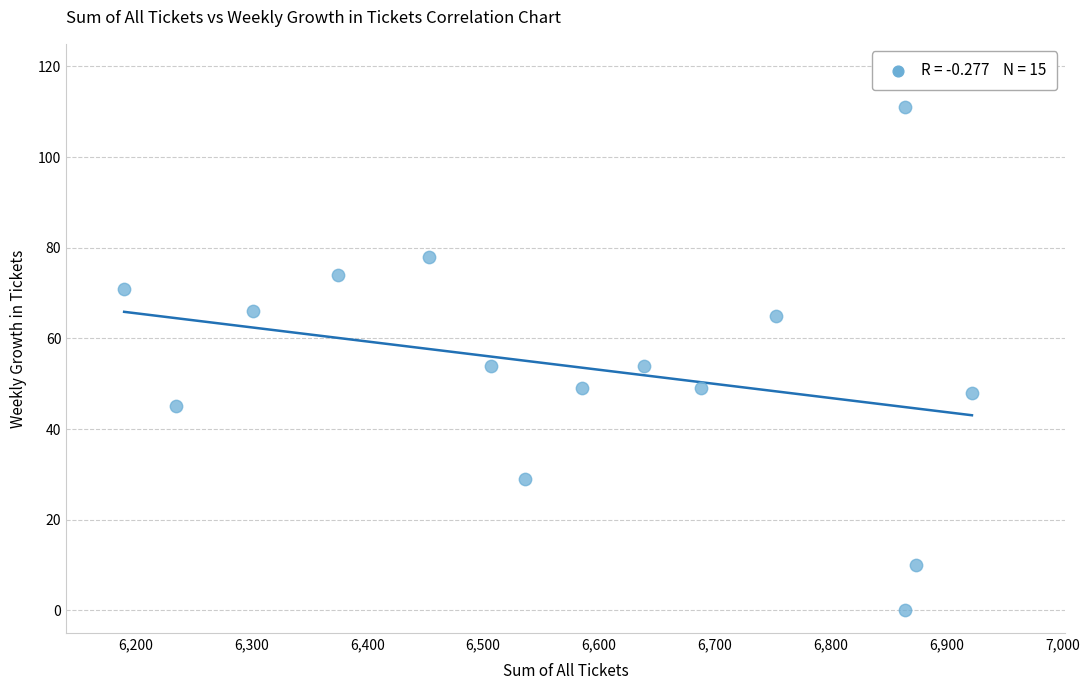

What is the range of X values (max minus min)?

732